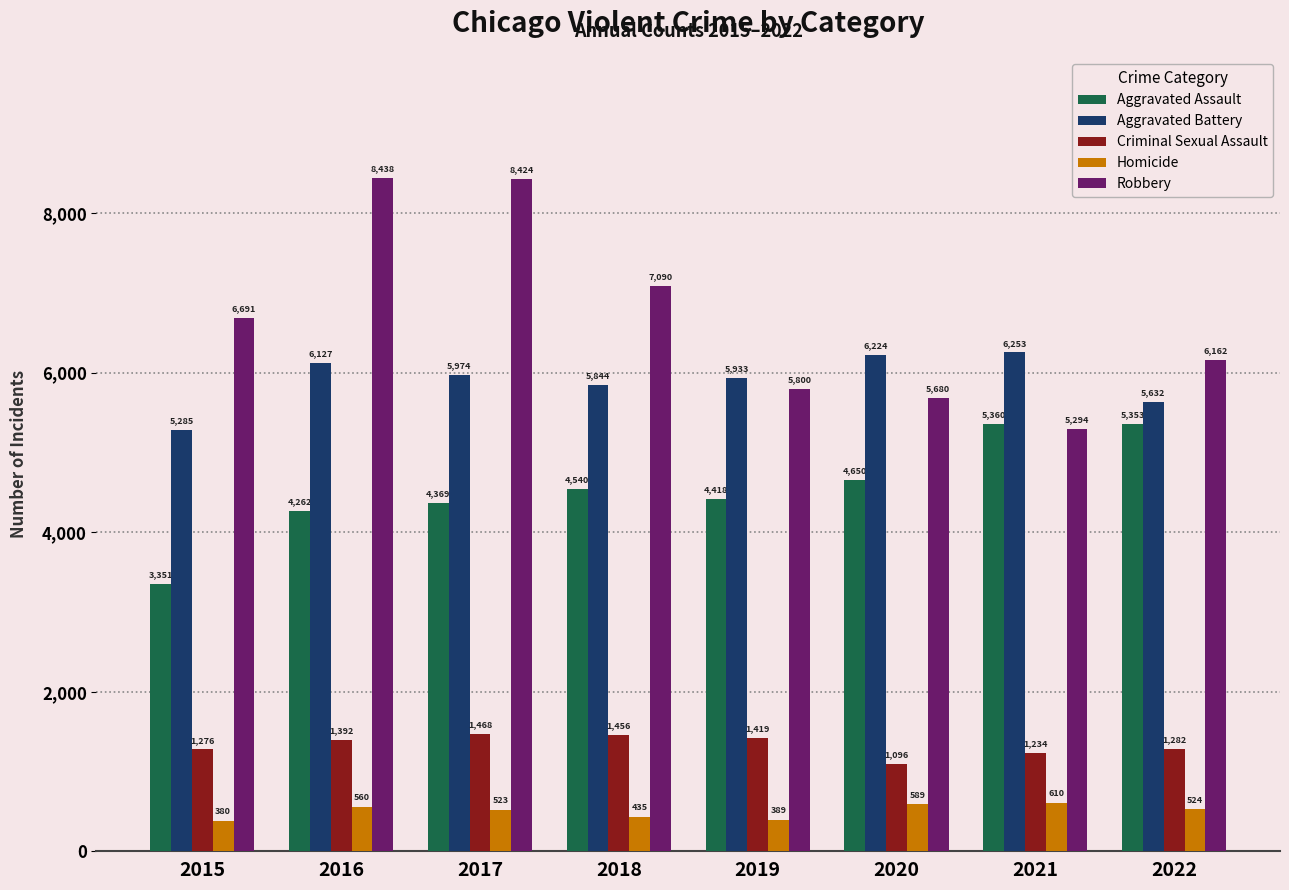

How many data points in Homicide are less than 524?

4